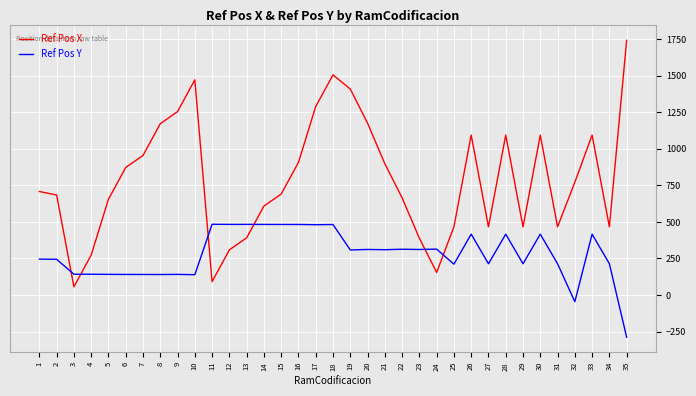

What is the difference between the maximum and minimum values in the Ref Pos Y series?

773.2